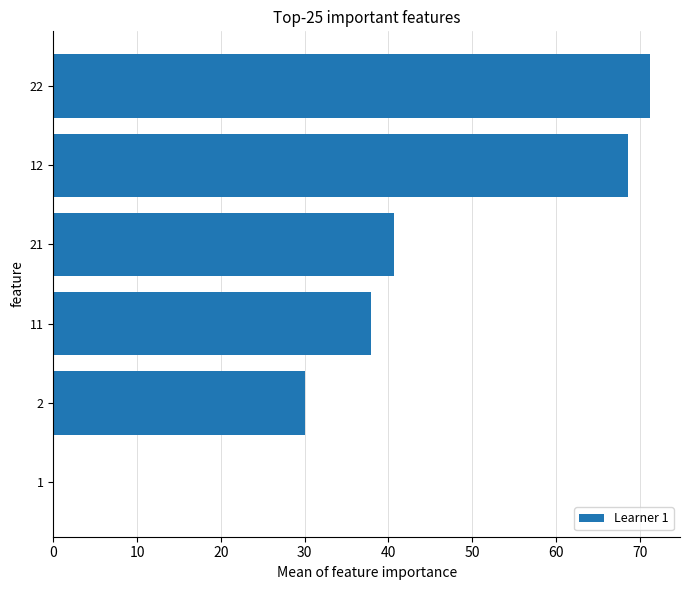

At which category does the chart reach its peak across all series?

22